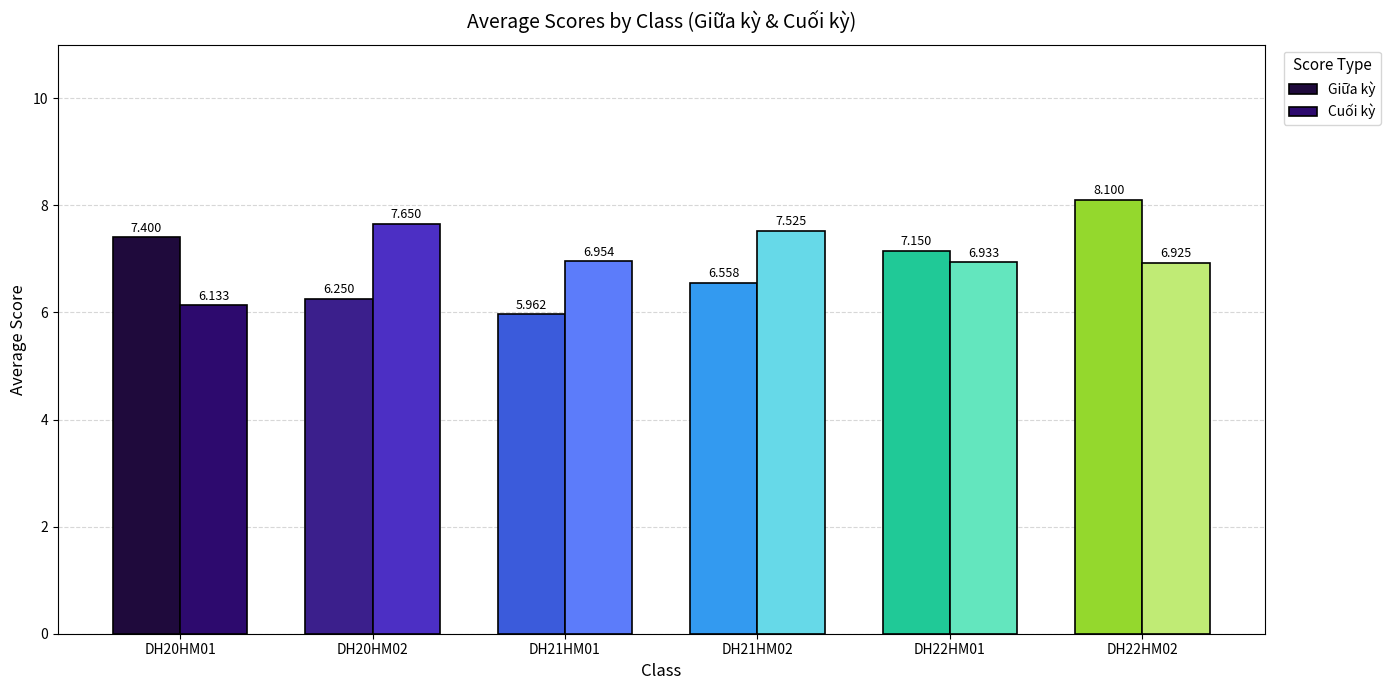

Between DH21HM01 and DH22HM01, which series saw the biggest shift?

Giữa kỳ